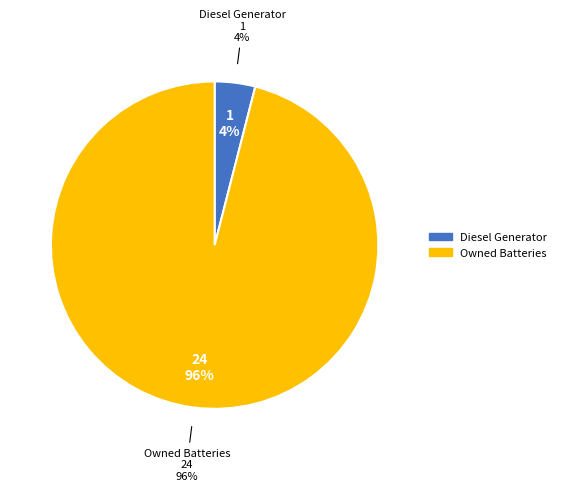

Does any single category account for the majority?

Yes